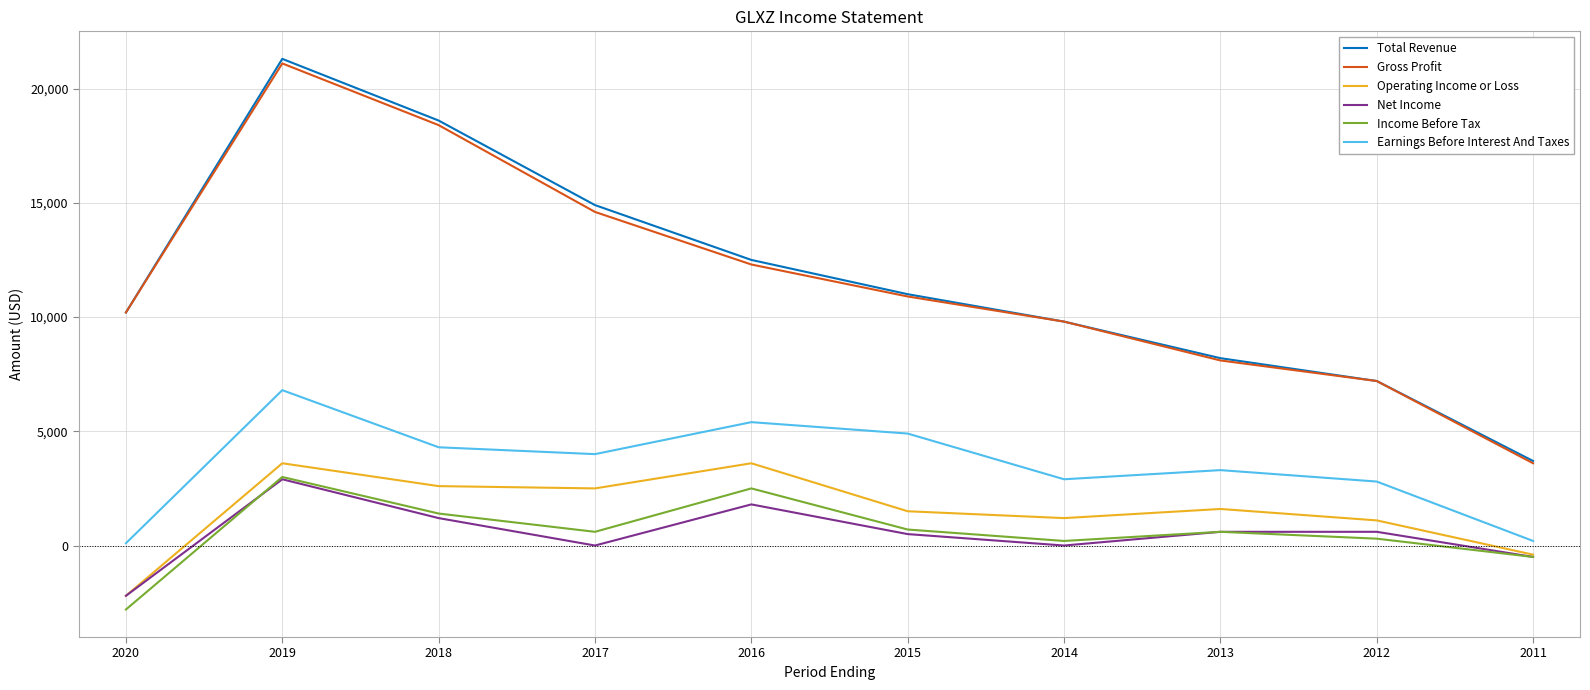

What is the greatest value displayed?

21300